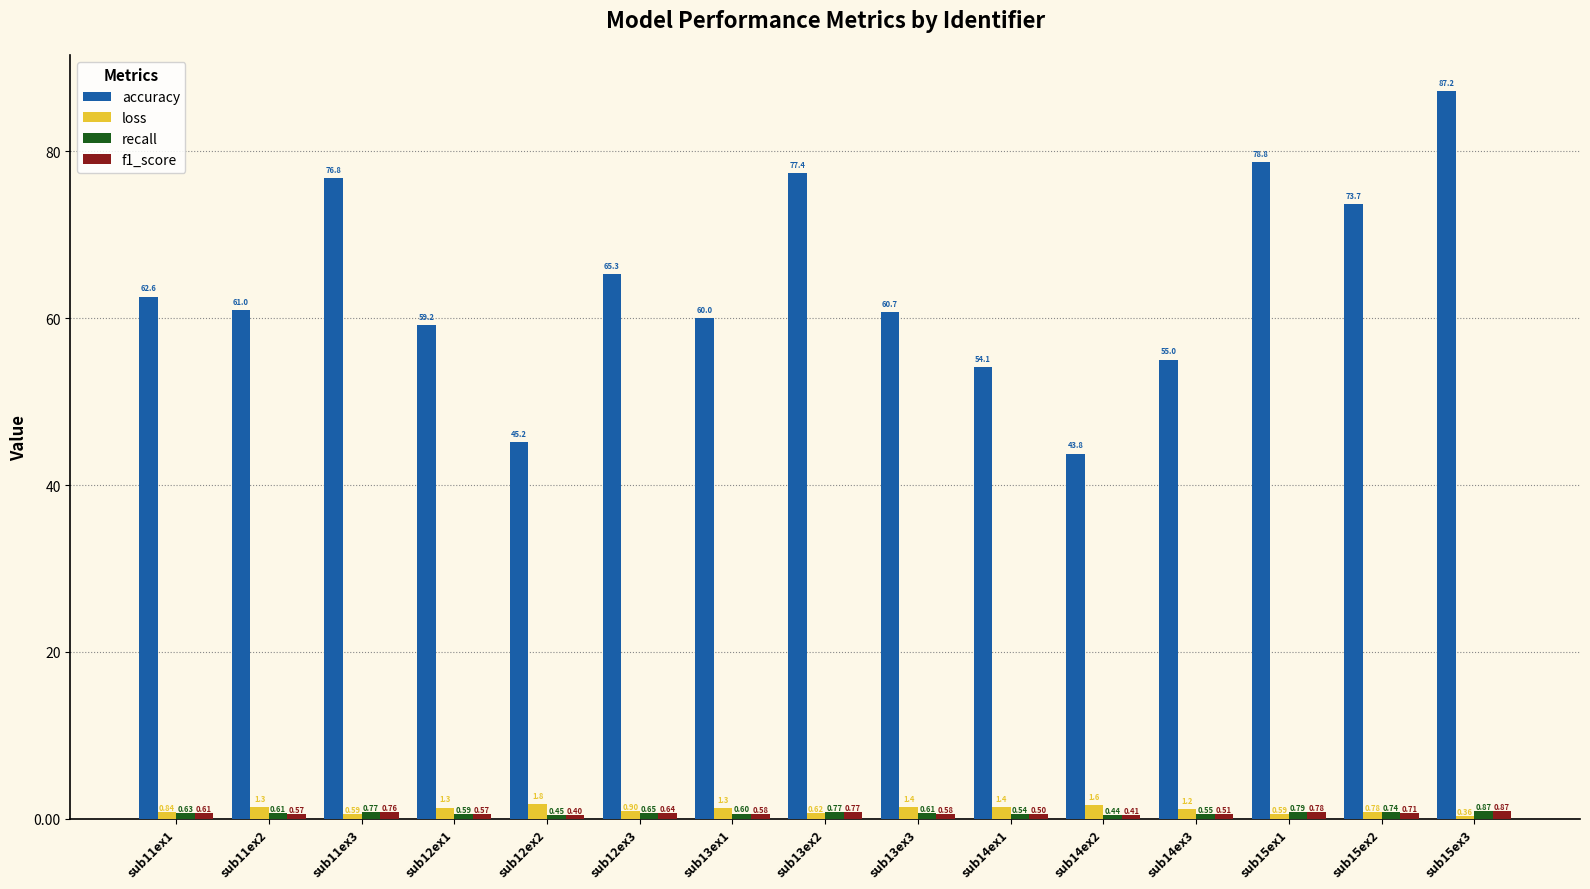

What is the sum of all accuracy values?

960.8